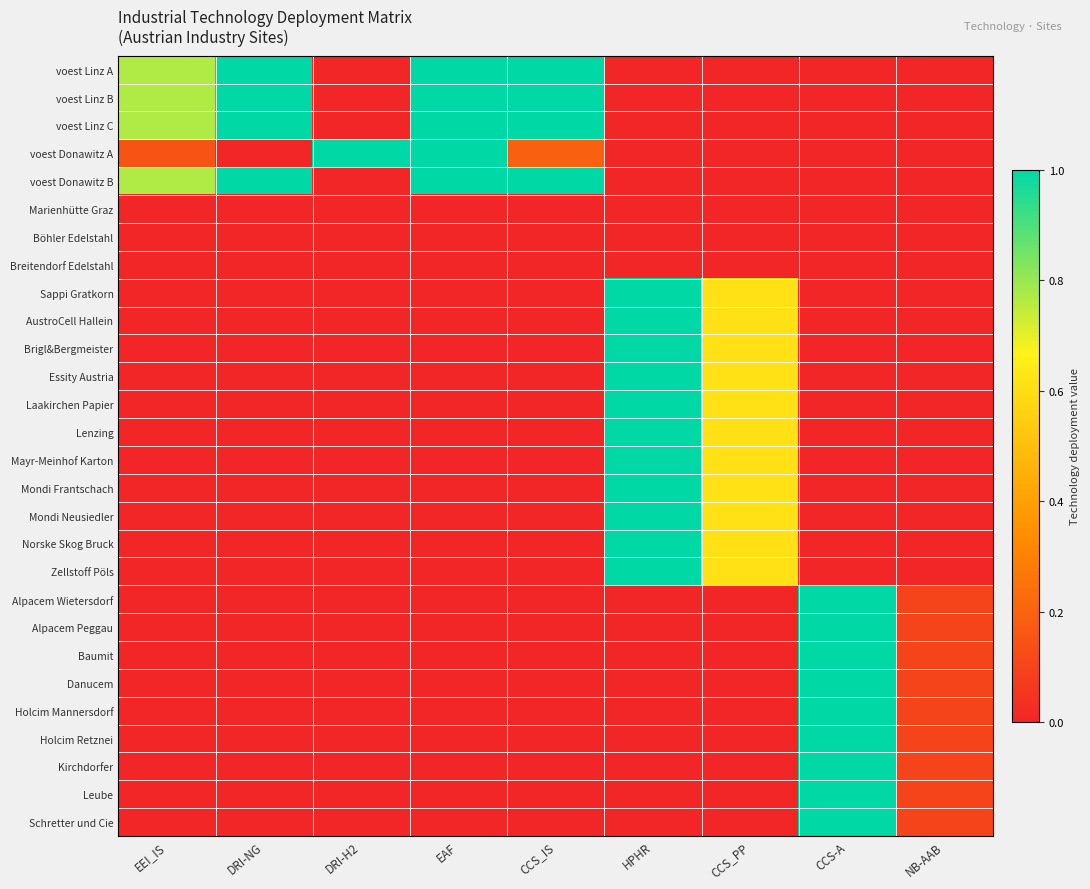

How many categories are shown in the chart?

9